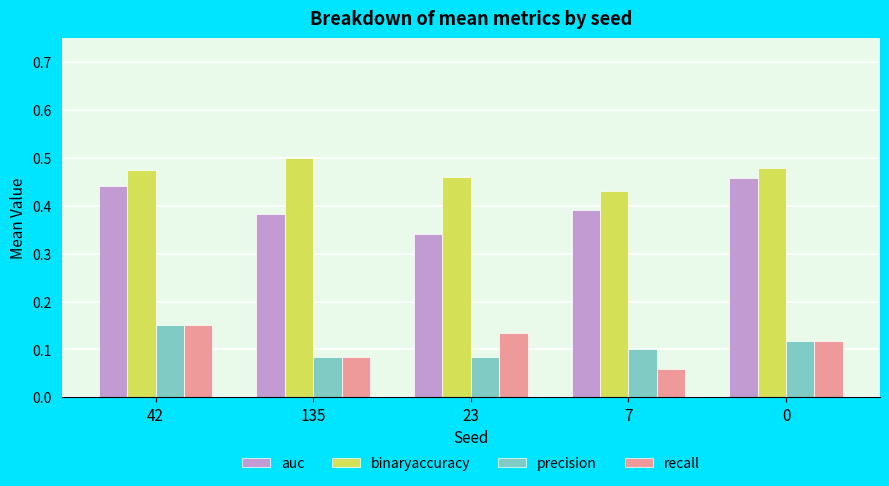

At which label is binaryaccuracy closest to 0?

7